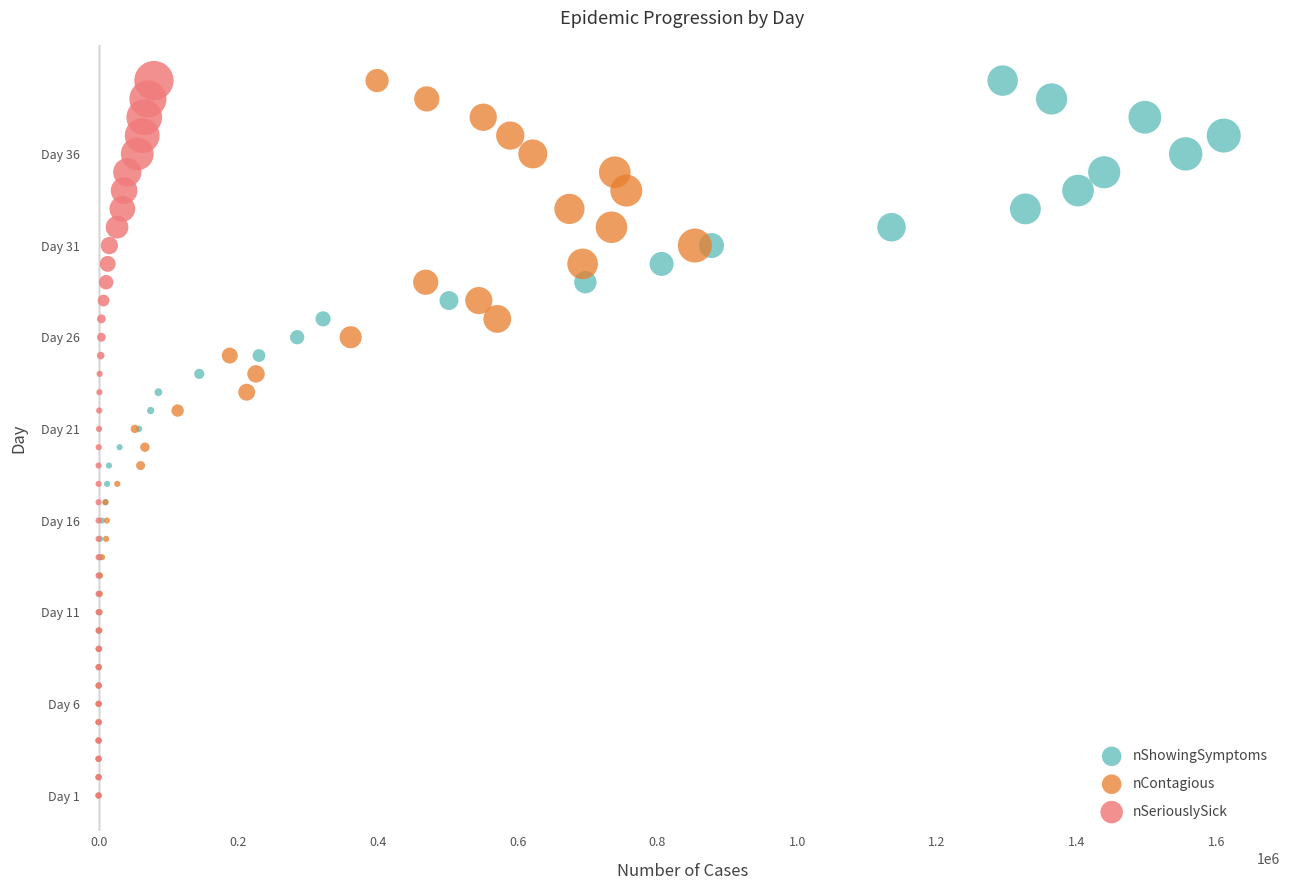

What are all the series names shown in the legend?

nShowingSymptoms, nContagious, nSeriouslySick